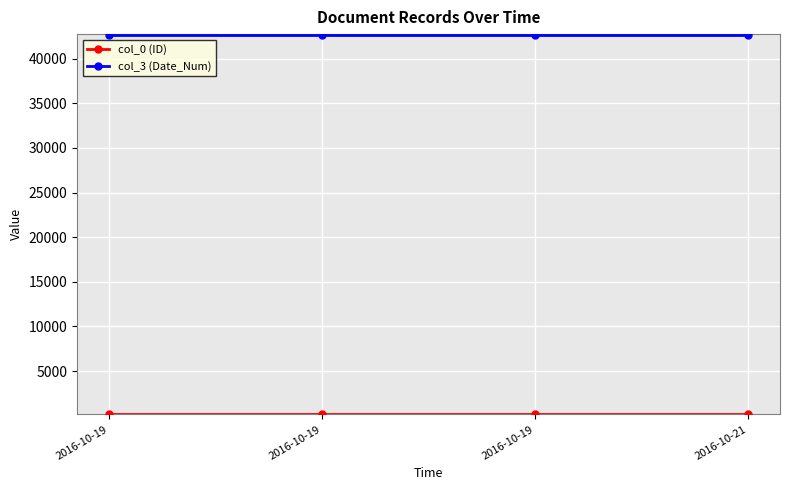

How many lines are shown in the chart?

2